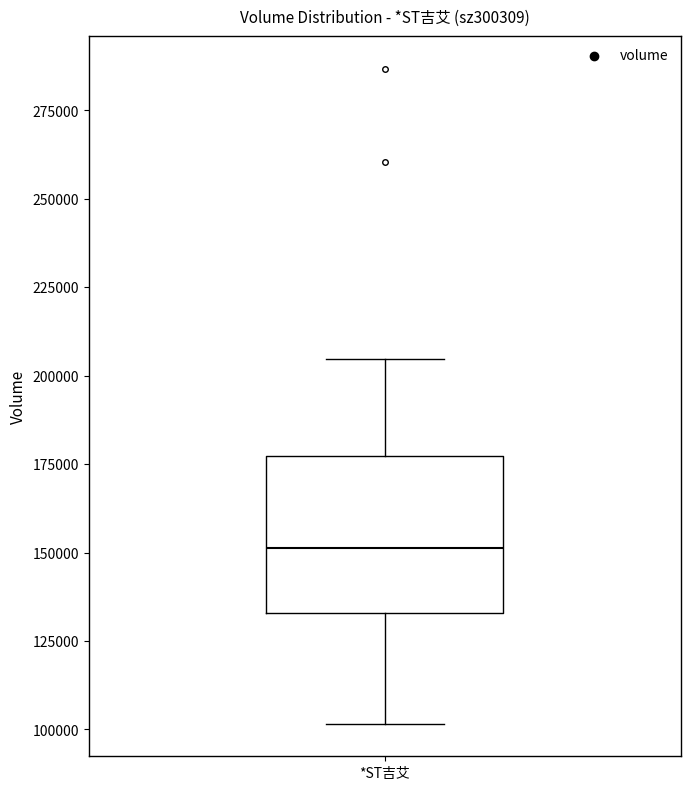

Where is the lower edge of the box for *ST吉艾 on the y-axis? The values are not printed on the chart, so give them approximately, as read against the axis.

135000